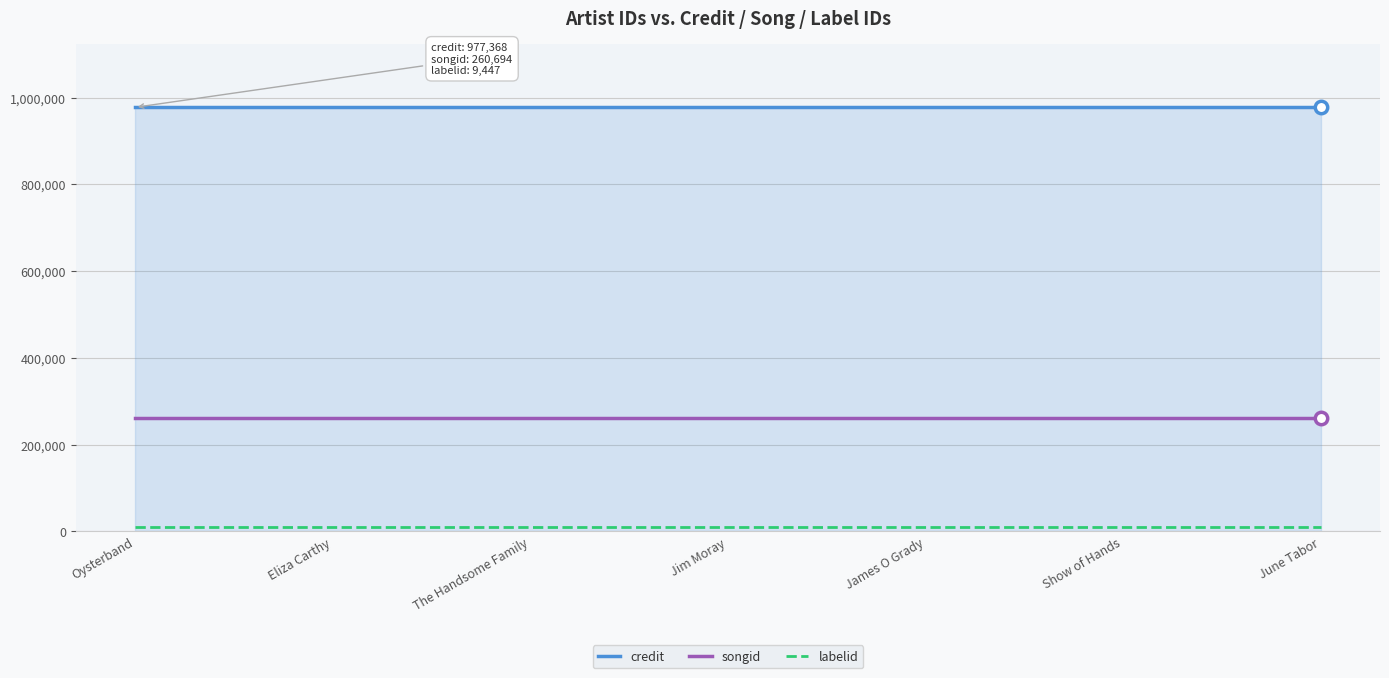

What is the highest value of the songid series?

260694.0